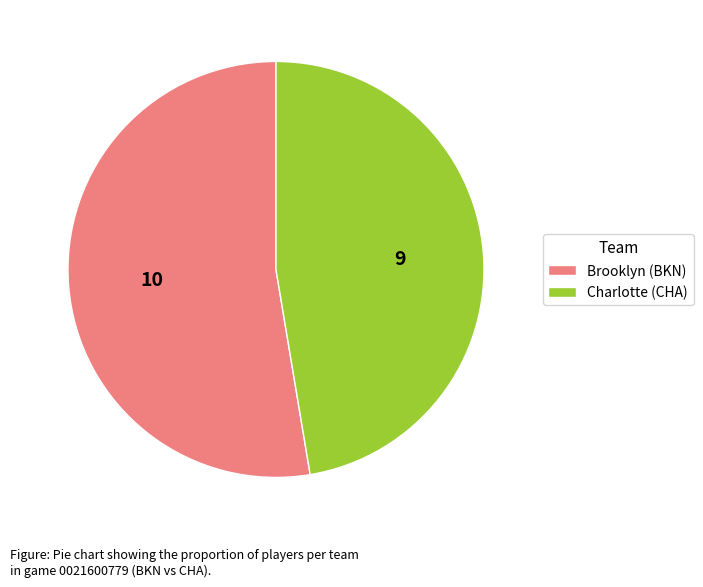

Does any single category account for the majority?

Yes